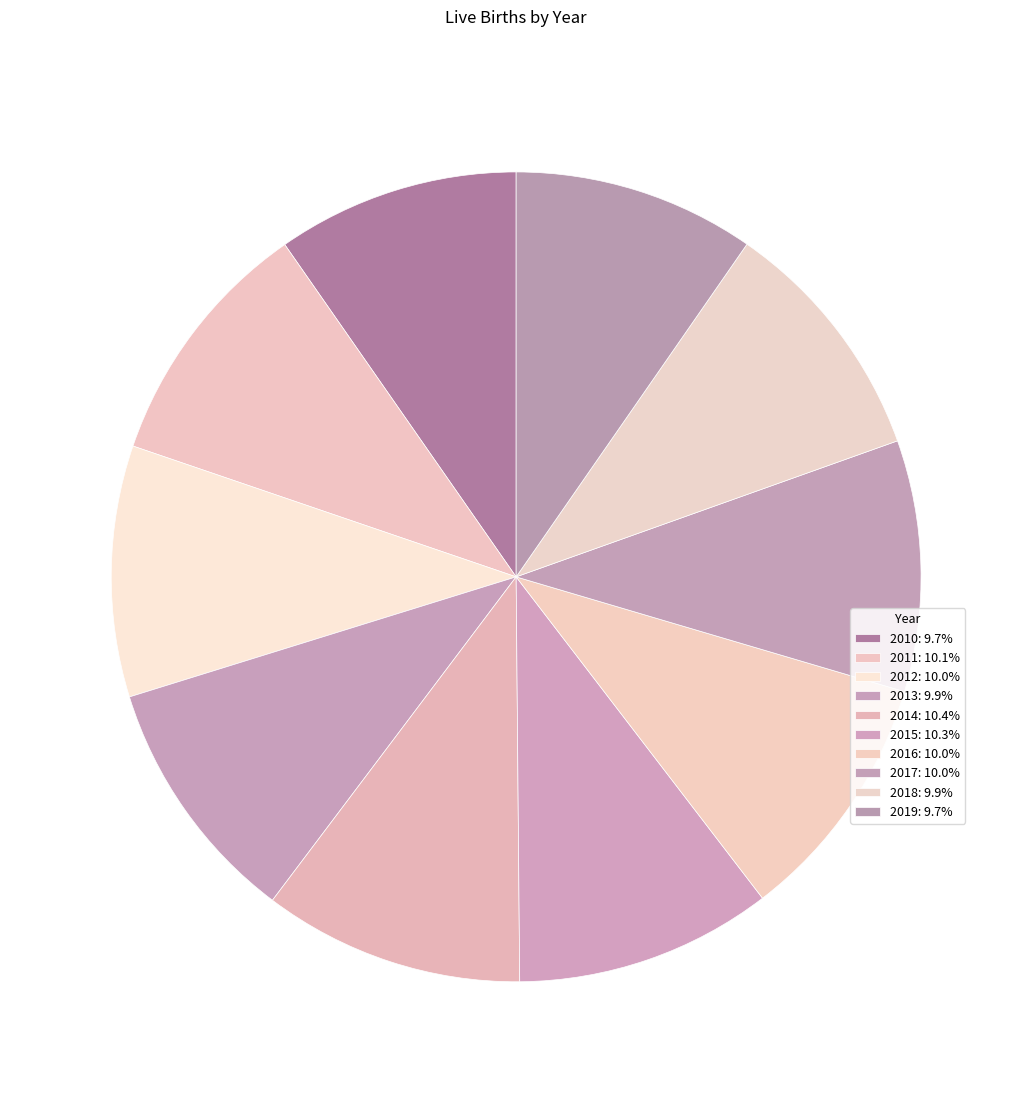

How many slices are in this pie chart?

10